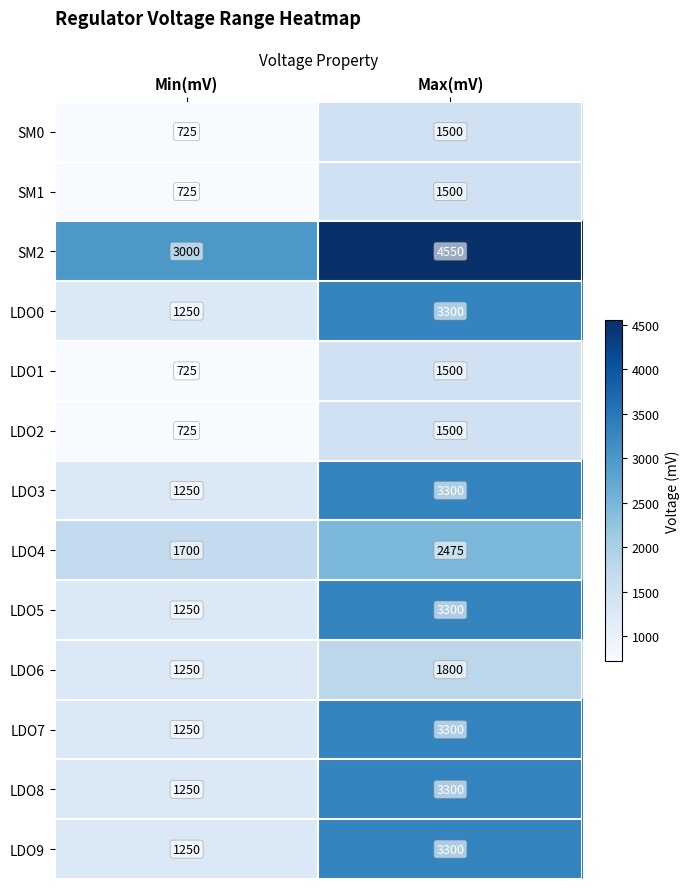

At which category is the sum across all series the highest?

Max(mV)